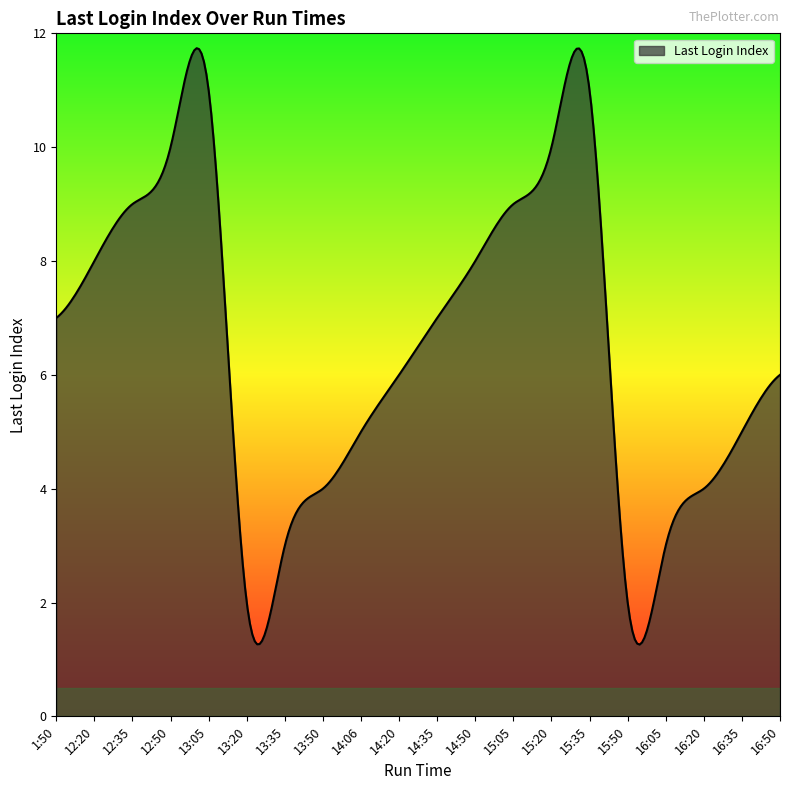

What is the smallest value displayed?

1.3